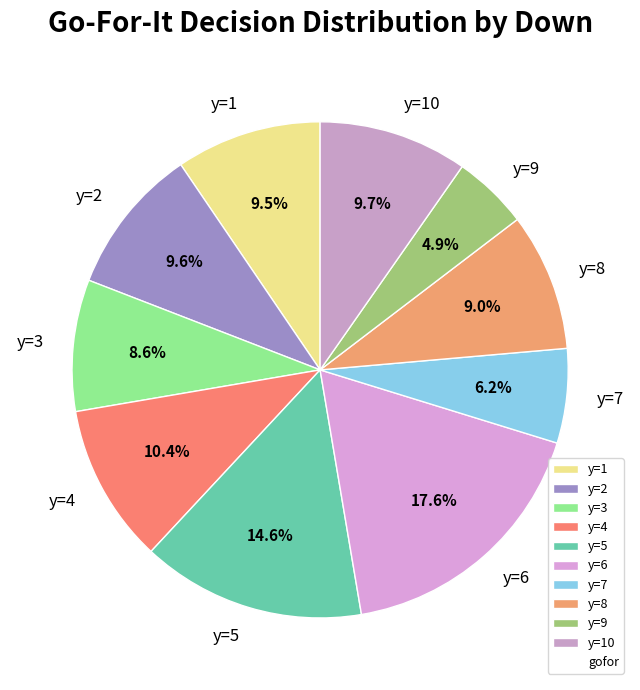

Which category has the smallest portion of the pie?

y=9